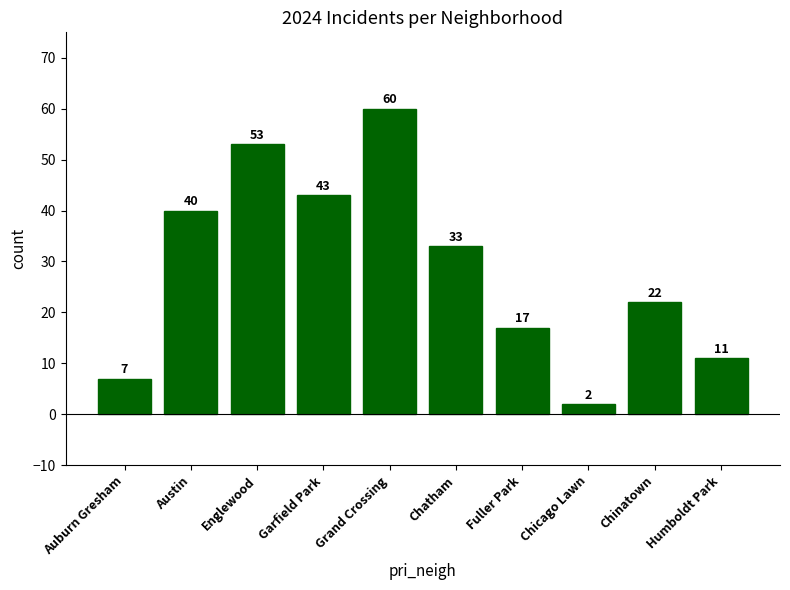

What position from the right is Garfield Park?

7